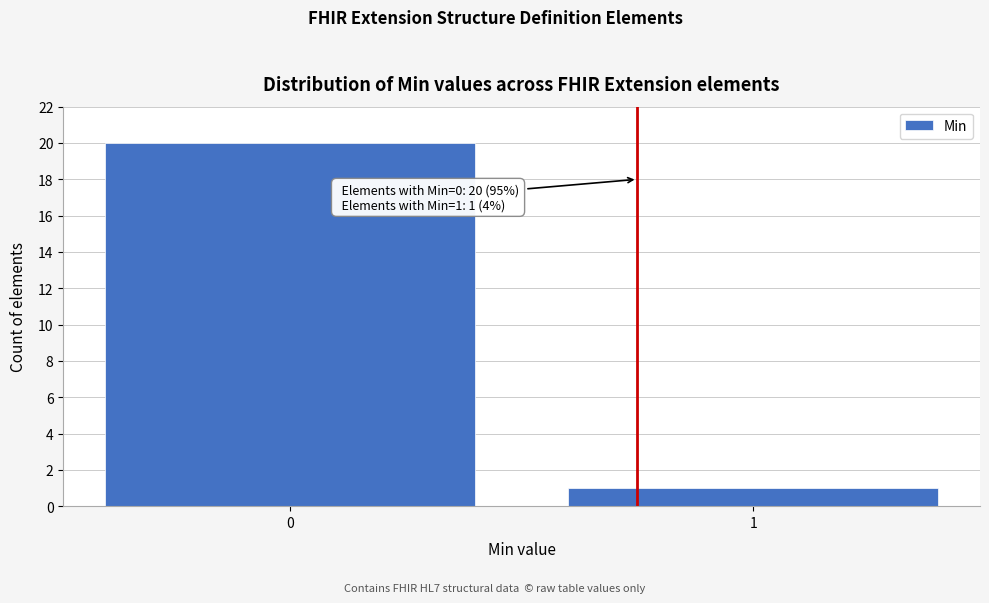

Reading right to left, transcribe all the data shown in this chart.

1	20